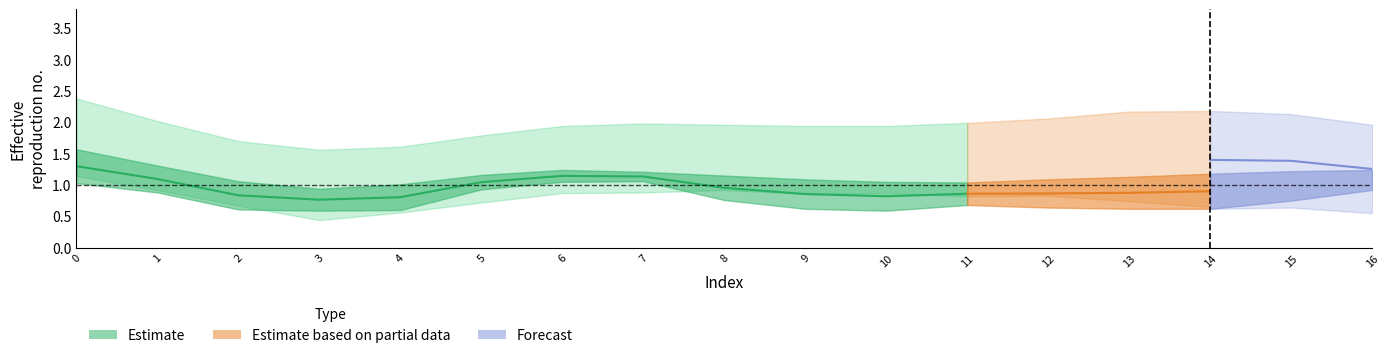

What value does the data have at 10?

0.8